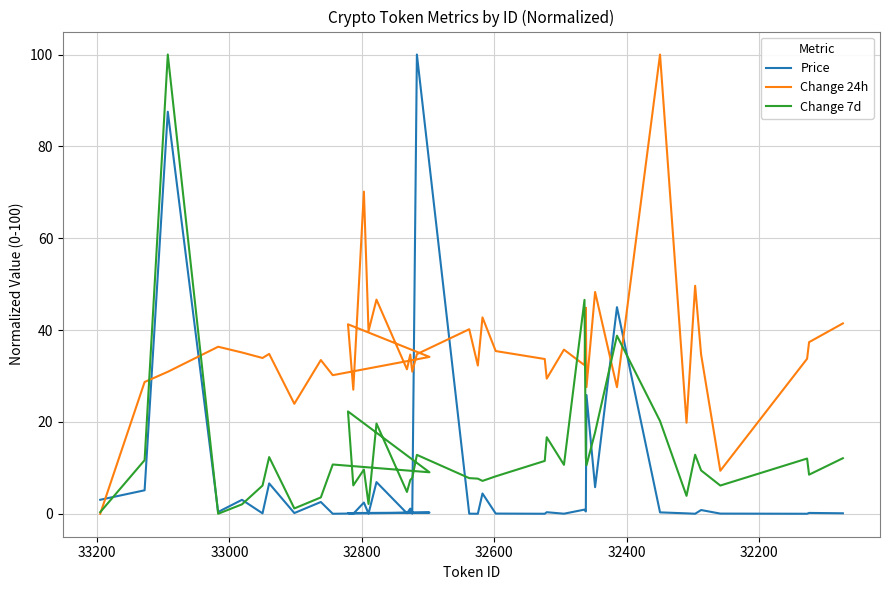

What is the difference between the maximum and minimum values in the Price series?

100.0